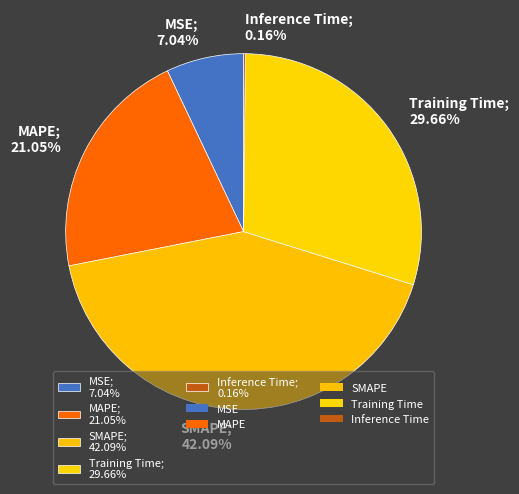

Approximately how many times larger is the value at MSE compared to Training Time?

0.2